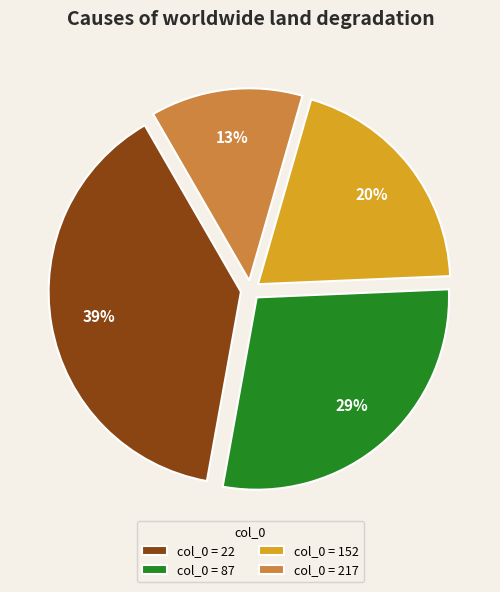

How many segments does this pie chart have?

4